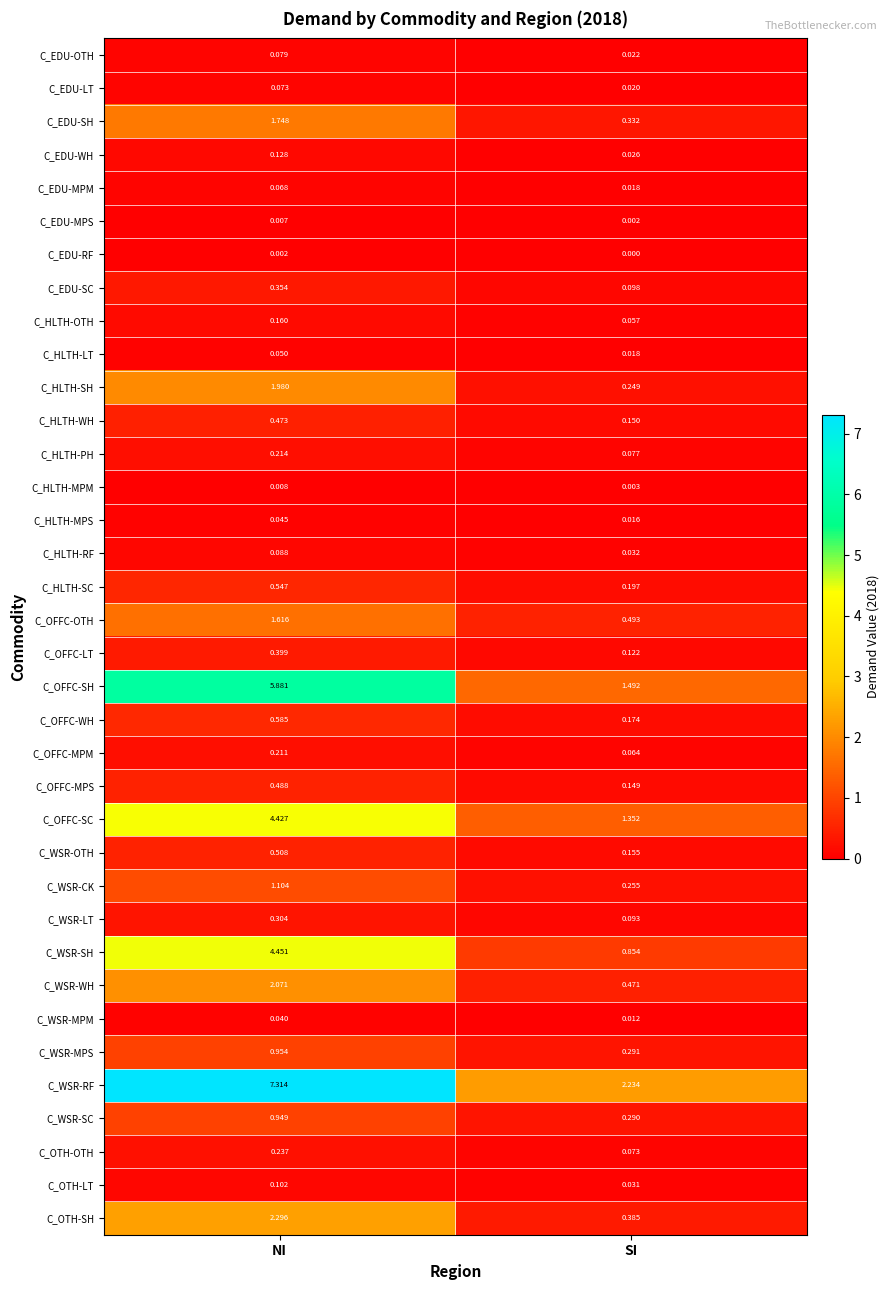

At which label does C_HLTH-LT reach its minimum?

SI